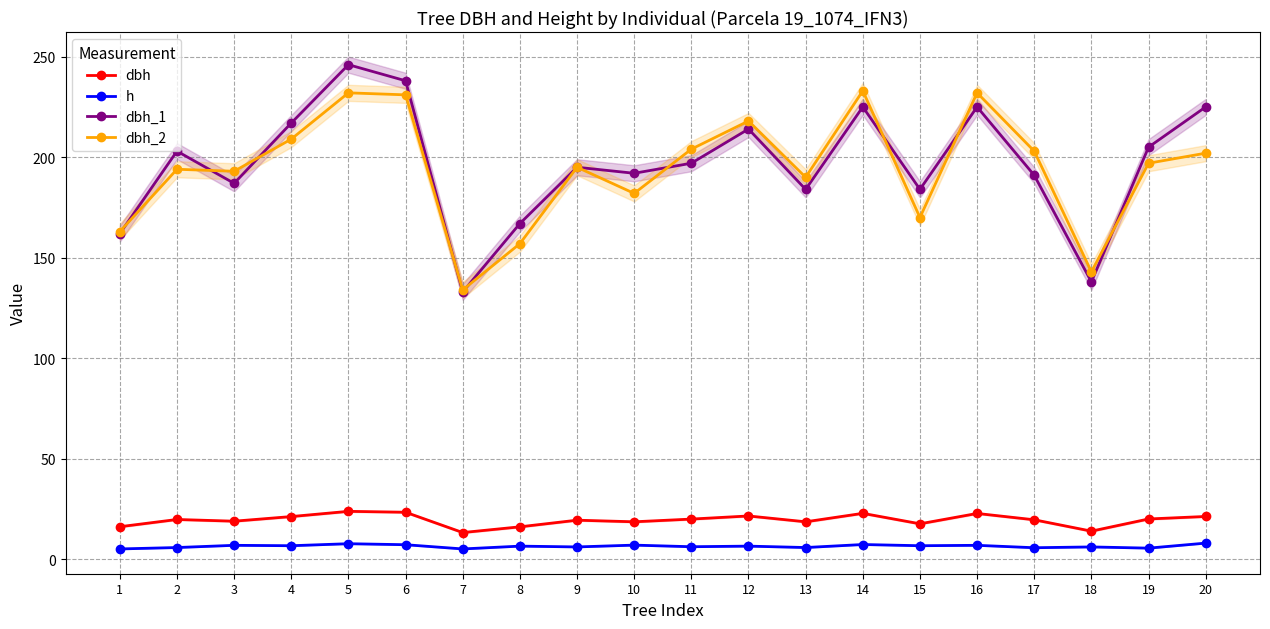

Which series has the largest range (max minus min)?

dbh_1